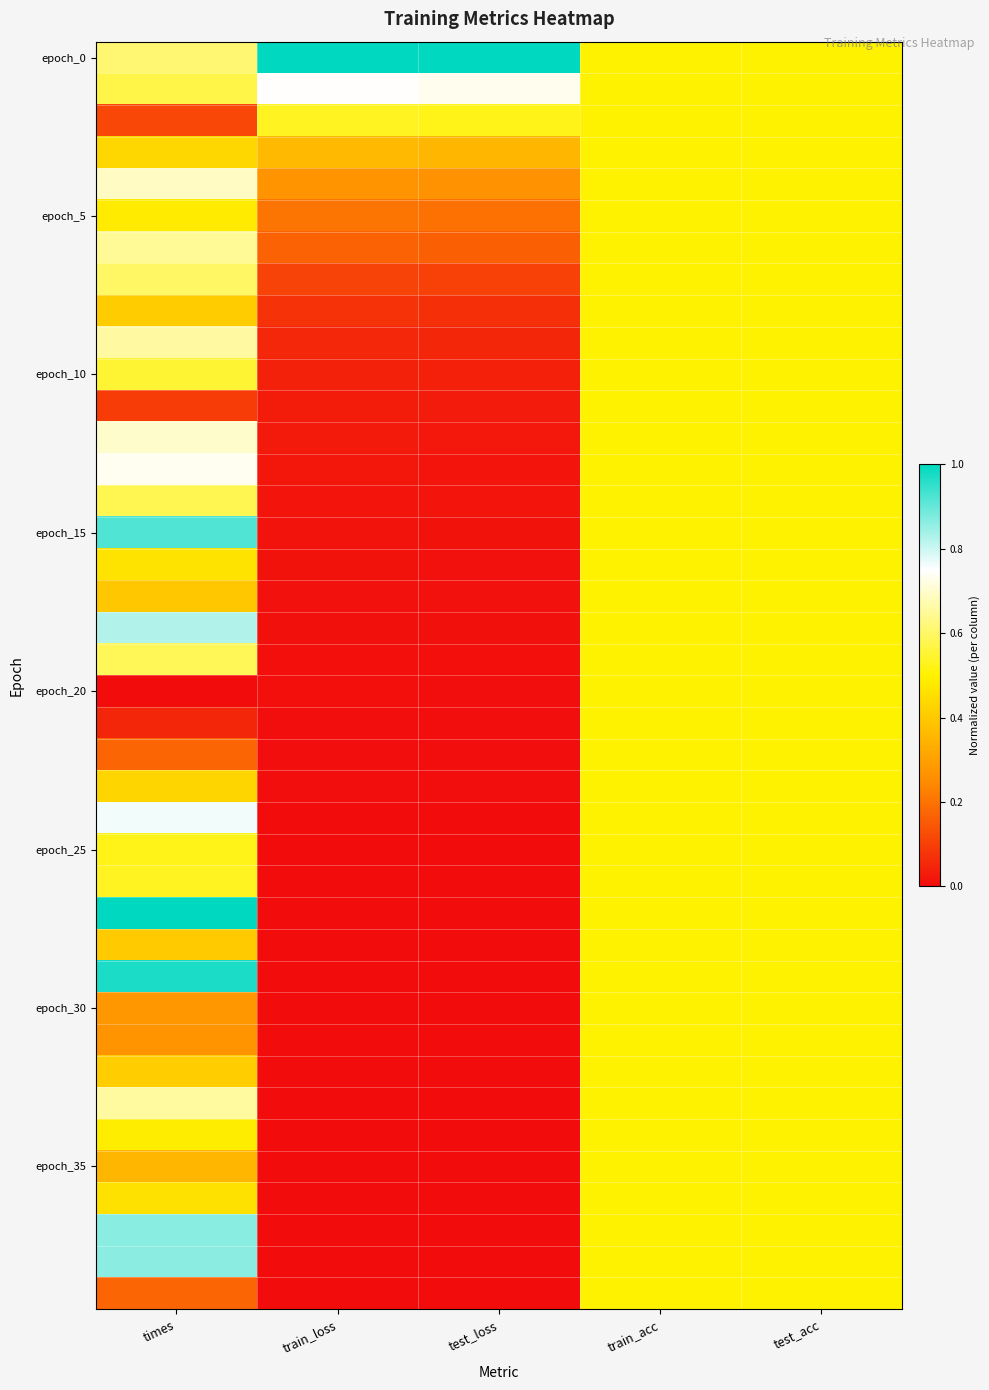

Which has a higher value, test_acc or train_loss?

train_loss